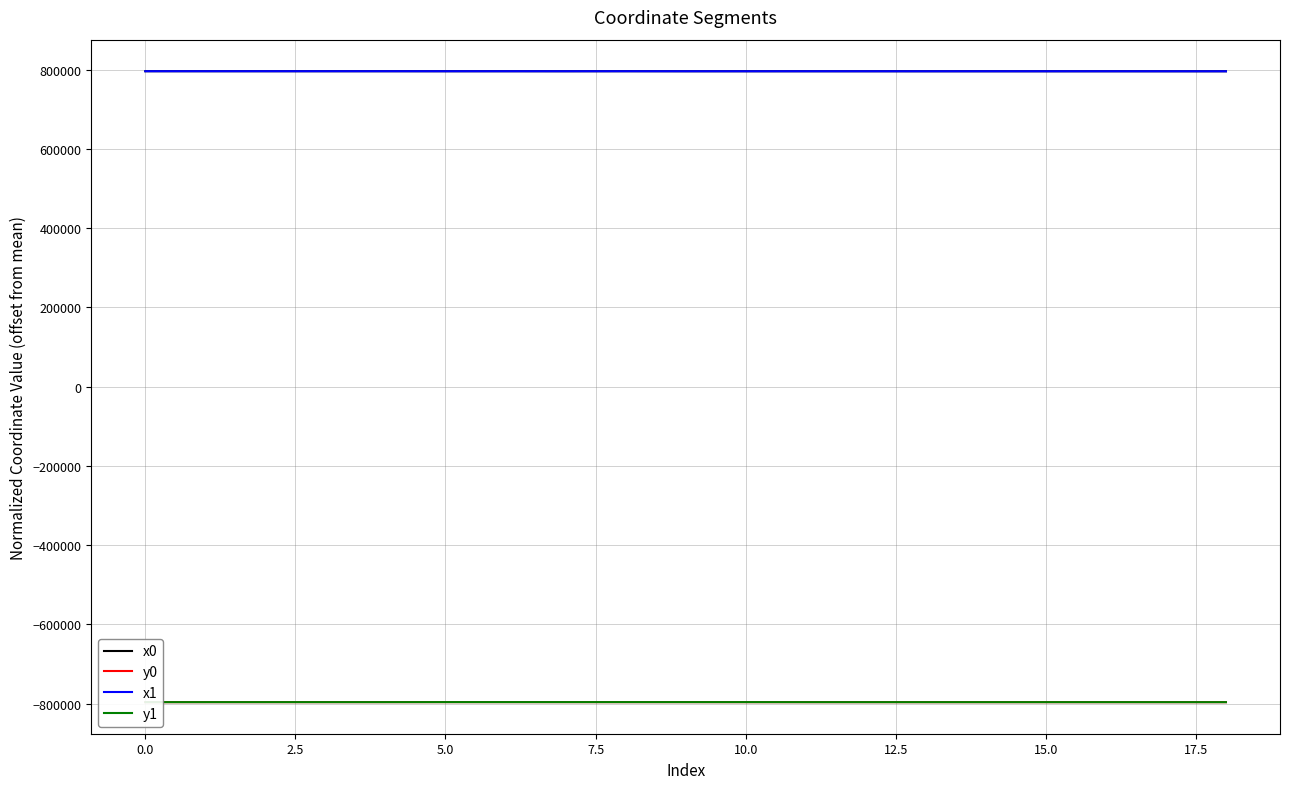

What is the smallest value displayed?

-796042.5